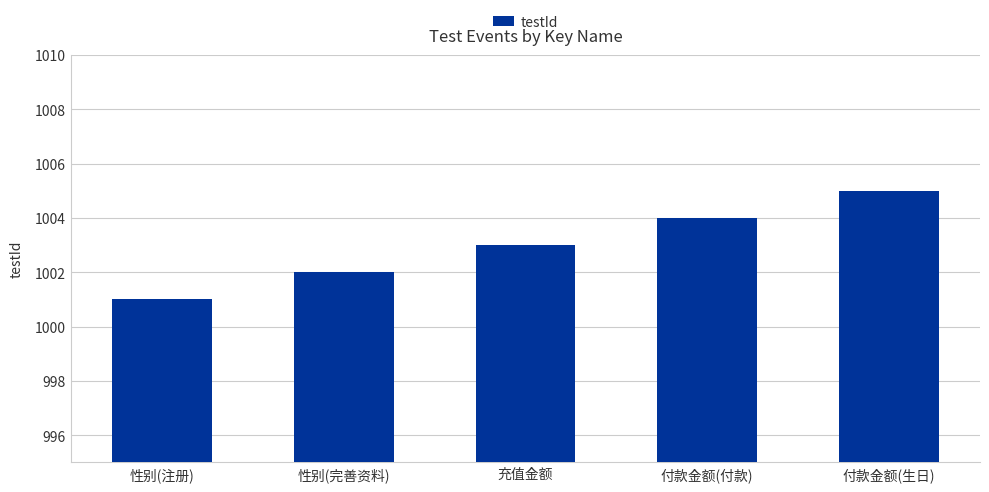

Are the bars grouped side by side (vs. stacked)?

No